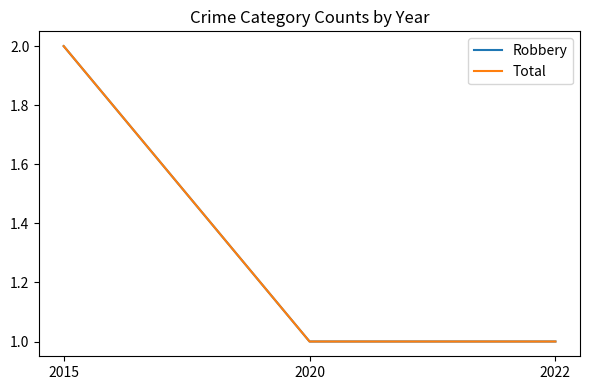

What is the smallest value displayed?

1